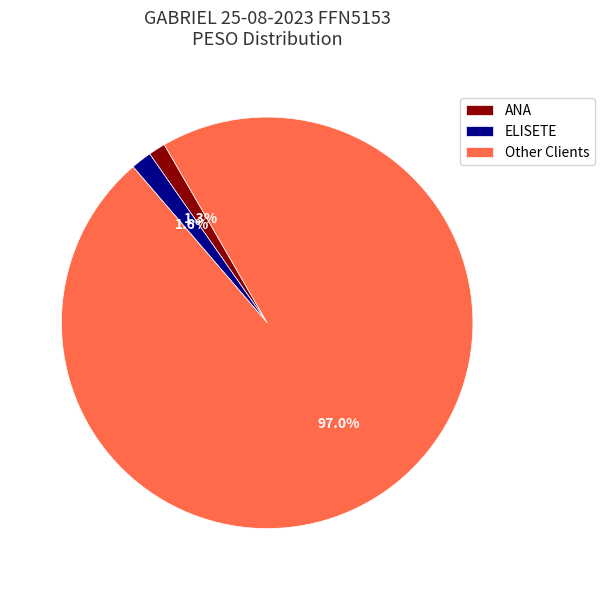

Which slice is the largest?

Other Clients